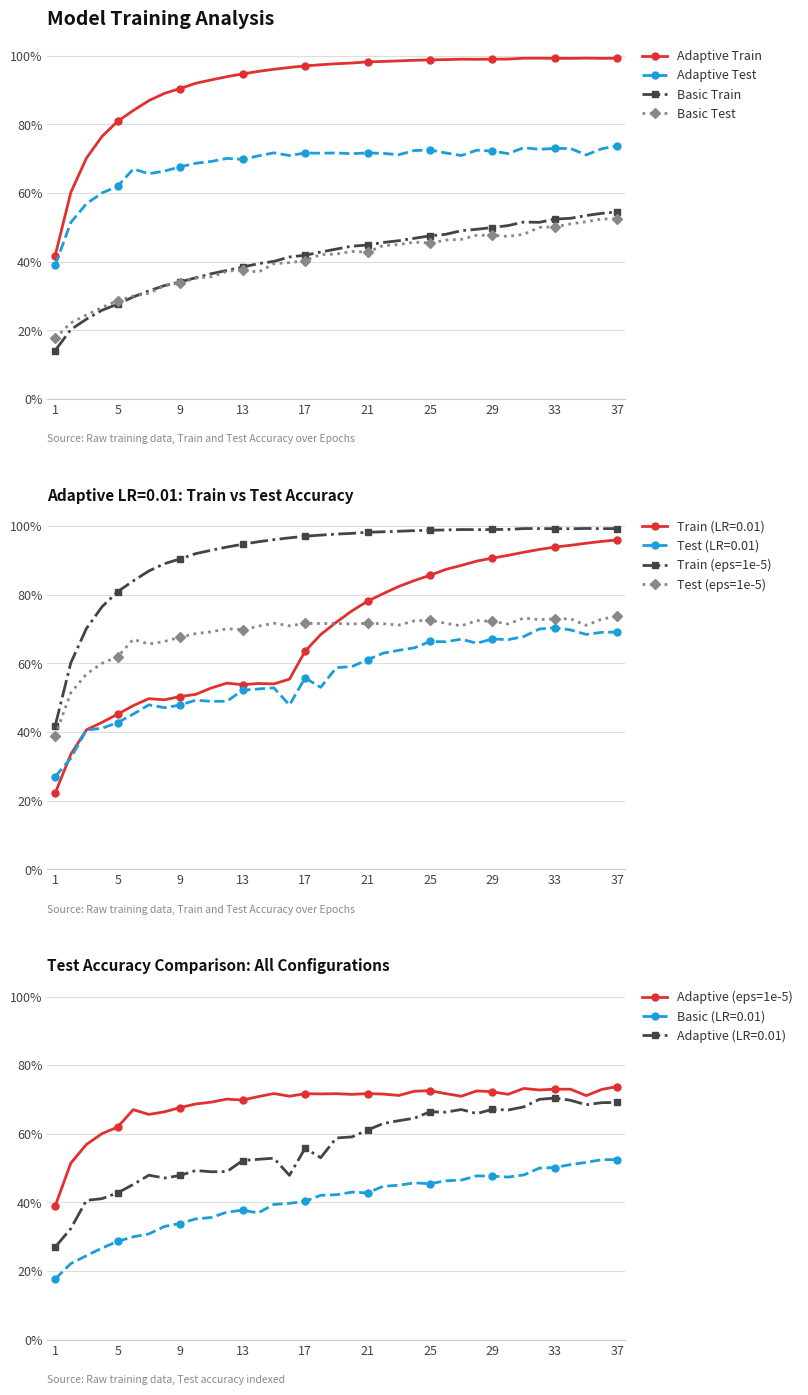

Is the value of Adaptive Train Acc (LR=0.01) at 35 greater than the value of Adaptive Train Acc (eps=1e-5) at 34?

No